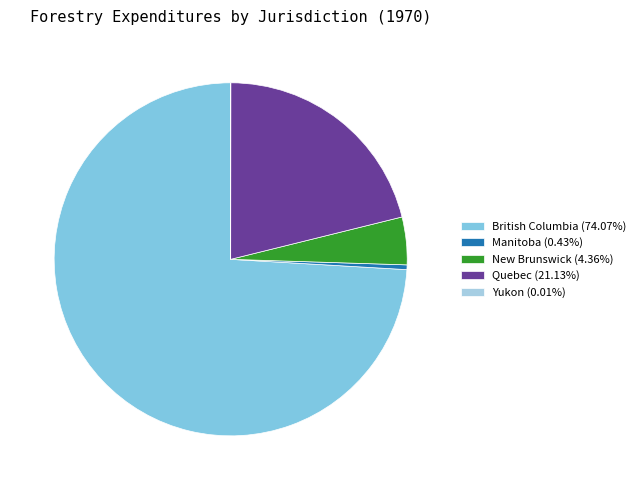

Do Manitoba (0.43%) and New Brunswick (4.36%) together represent more than half of the pie?

No